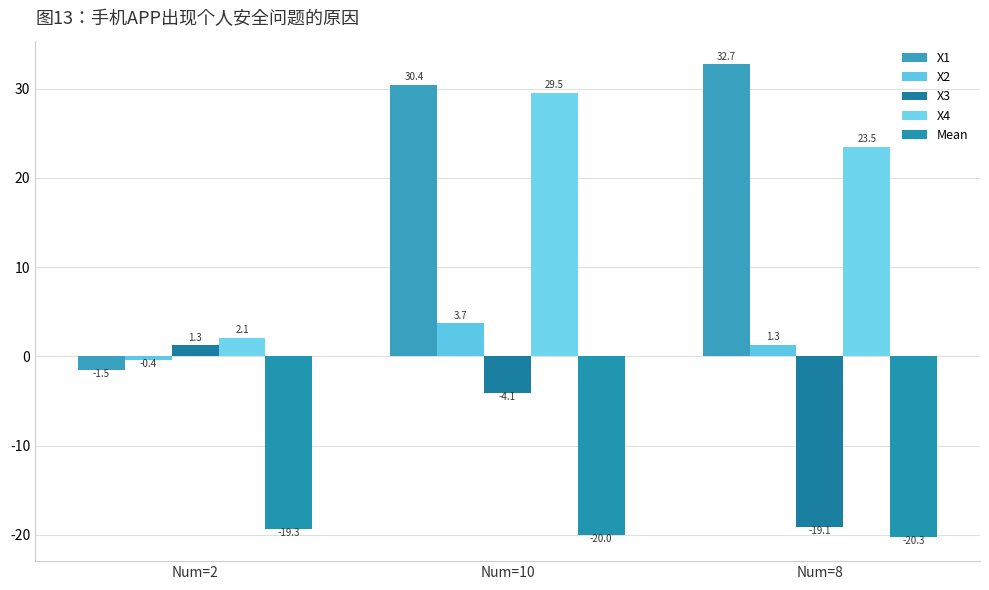

At which label does X1 reach its minimum?

Num=2